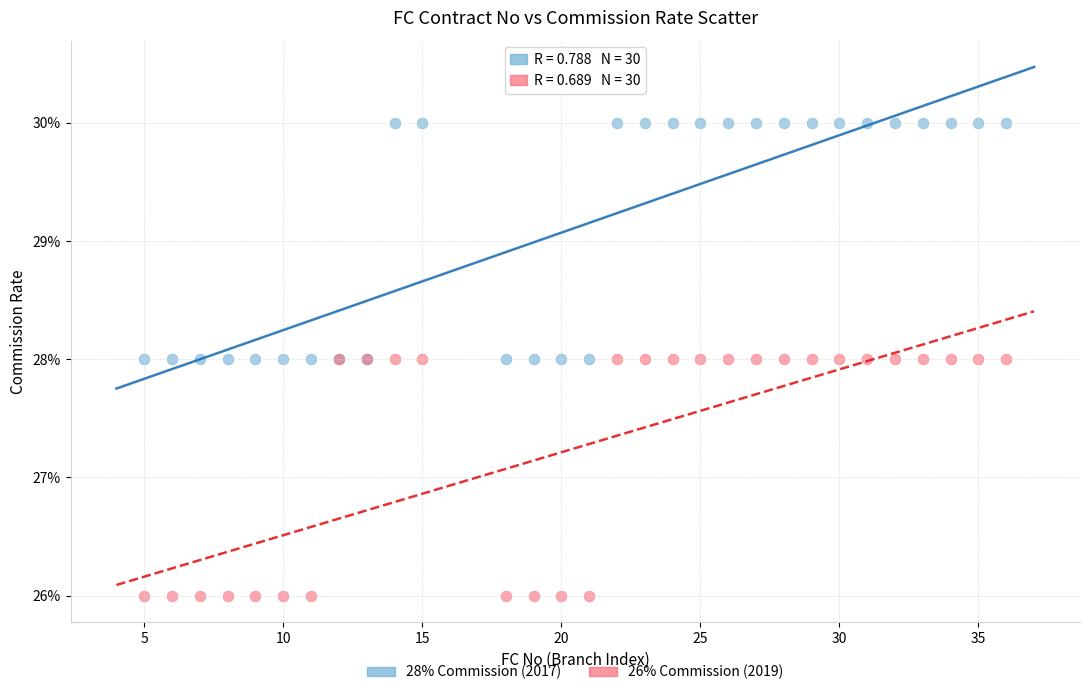

Which series reaches the maximum Y coordinate?

28% Commission (2017)